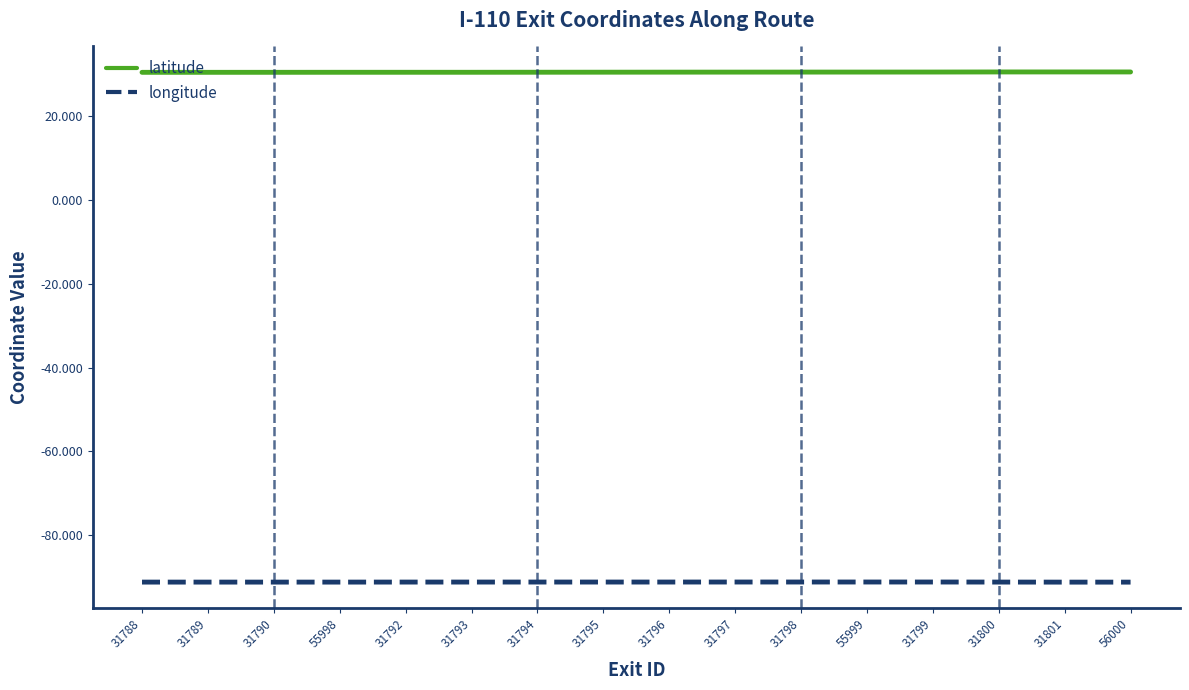

What position from the left is 31793?

6